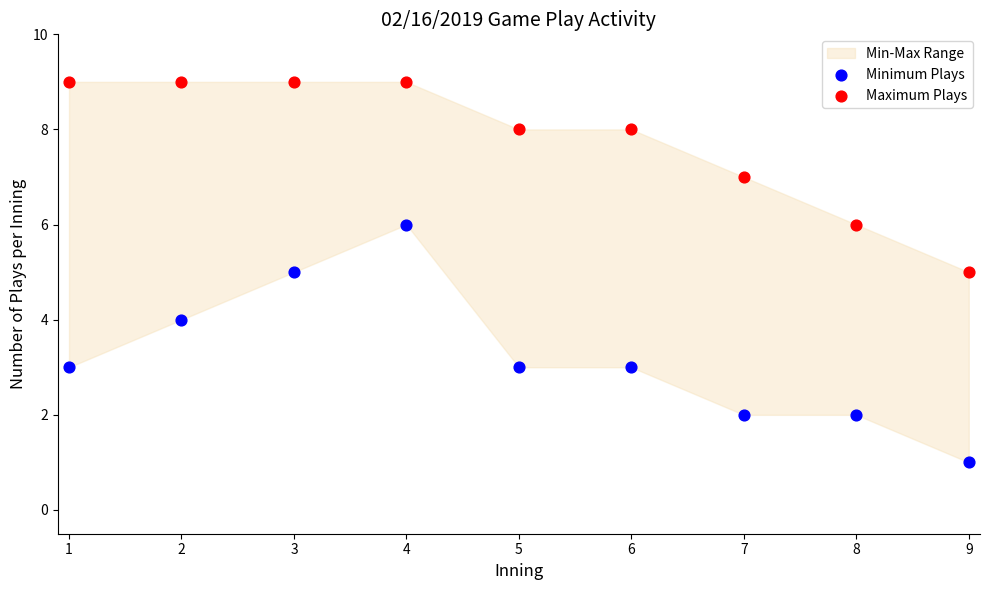

Which series reaches the maximum Y coordinate?

Maximum Plays